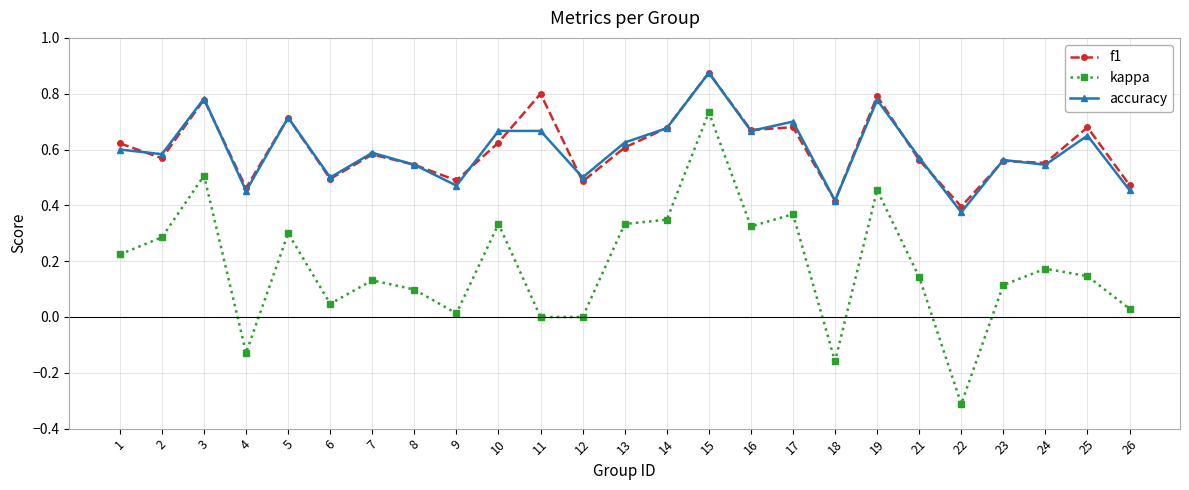

True or false: accuracy has more than 2 points higher than both neighbors.

True